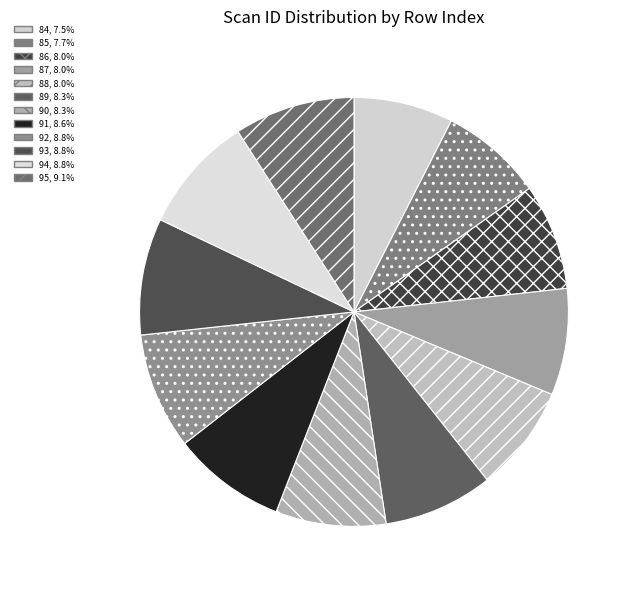

How many slices are in this pie chart?

12